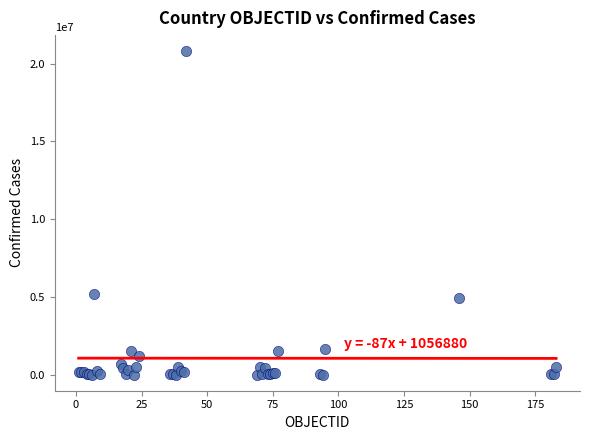

What Y value in the scatter plot is closest to 10402978?

5195601